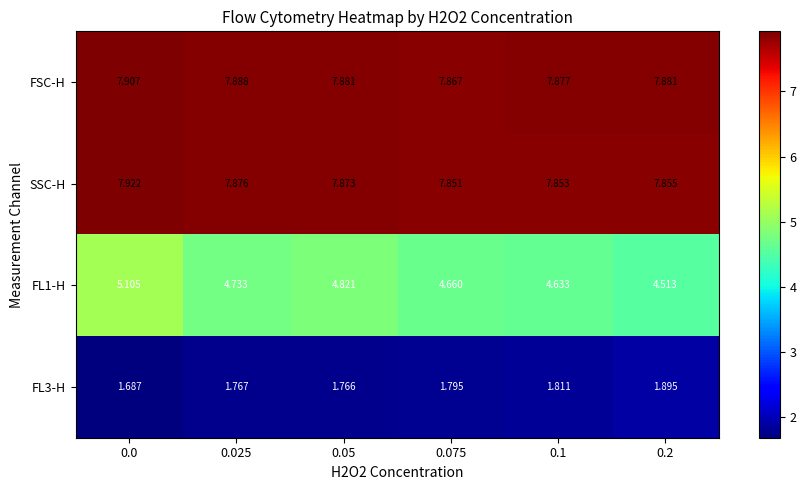

Which series has the largest total across all categories?

FSC-H